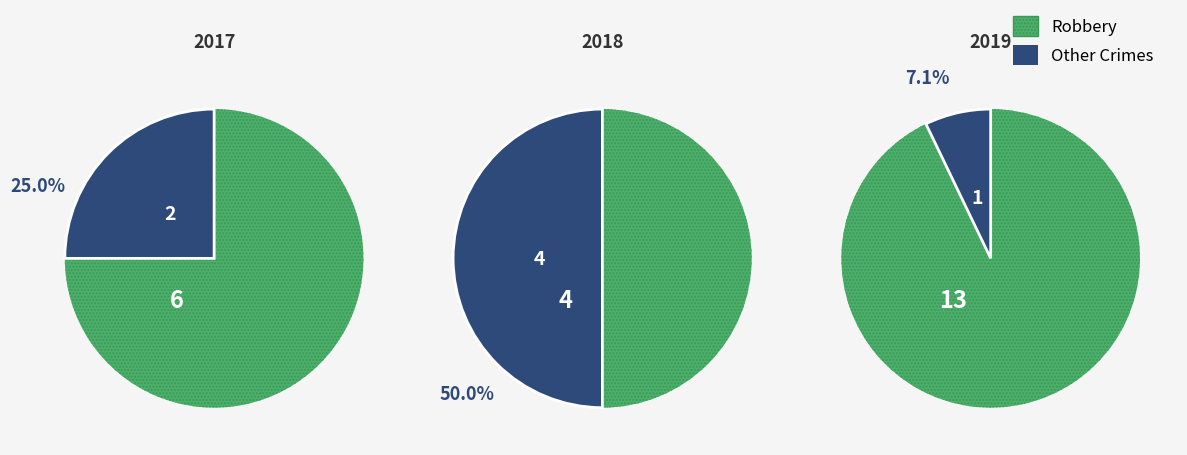

What portion of the pie excludes 3?

85.7%